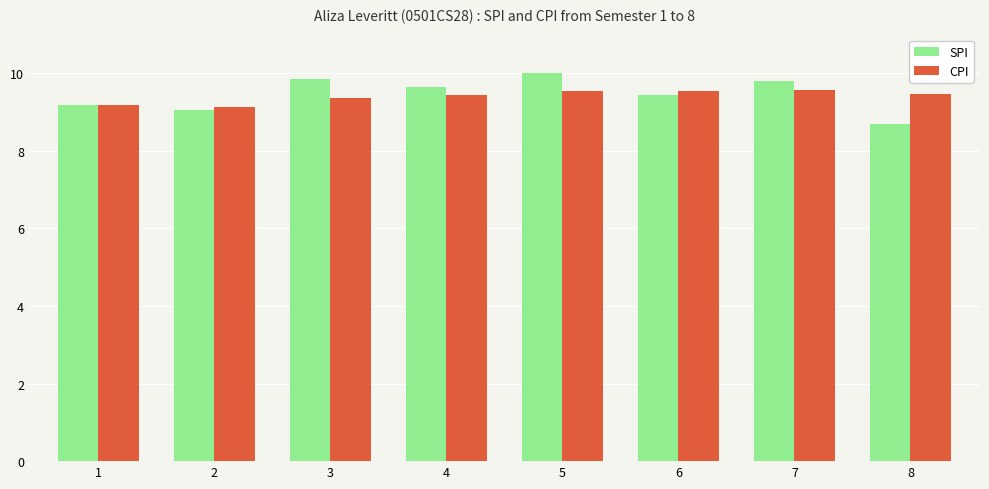

Which series has the widest spread of values?

SPI